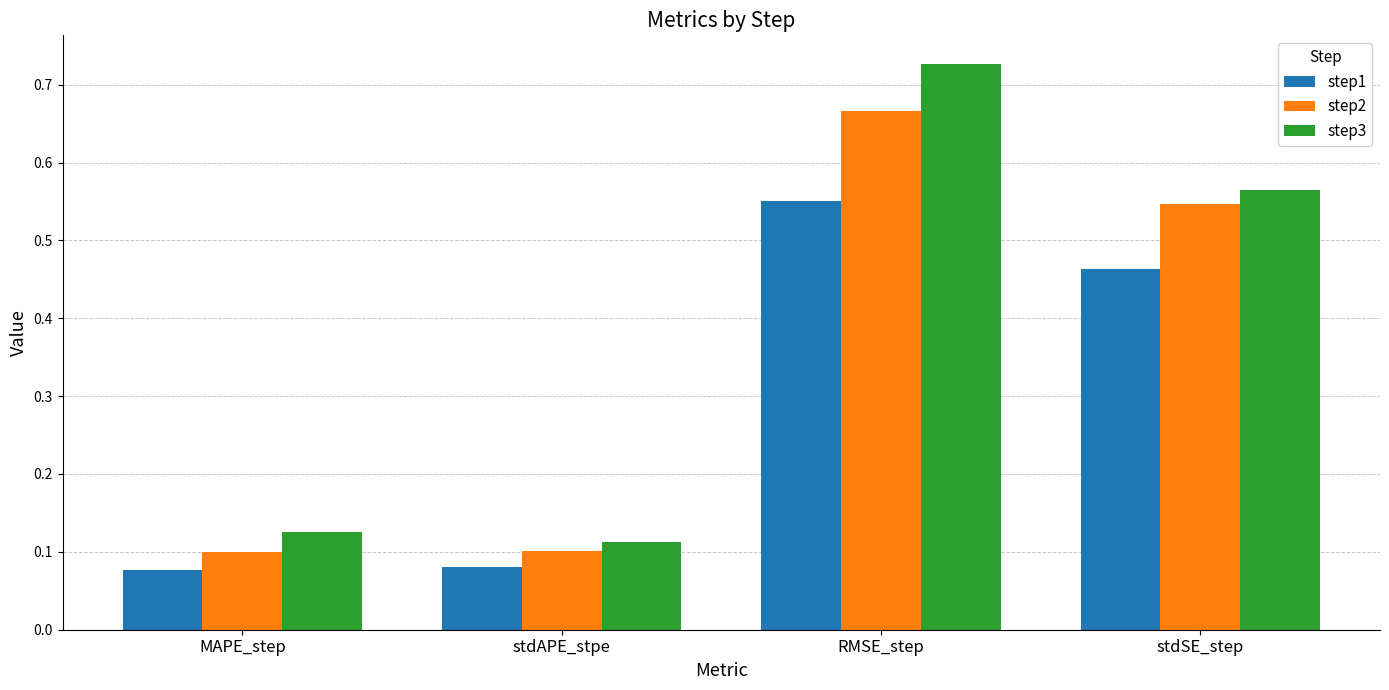

What are all the series names shown in the legend?

step1, step2, step3